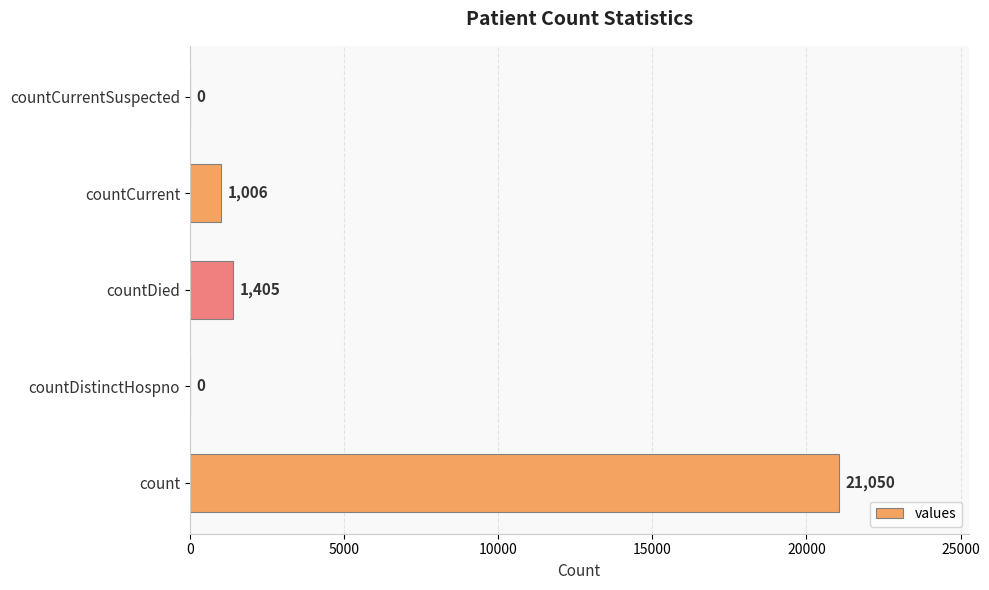

Is it true that the value at count is 9320?

False